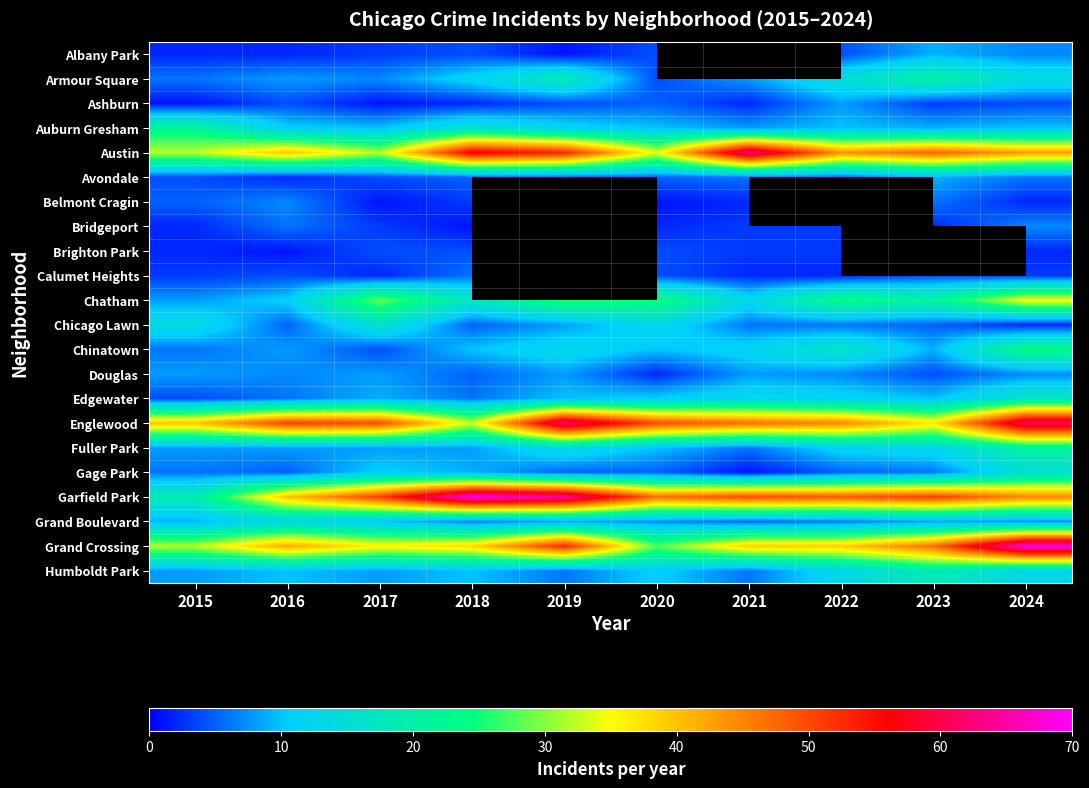

Which label corresponds to the largest value in the chart?

2018